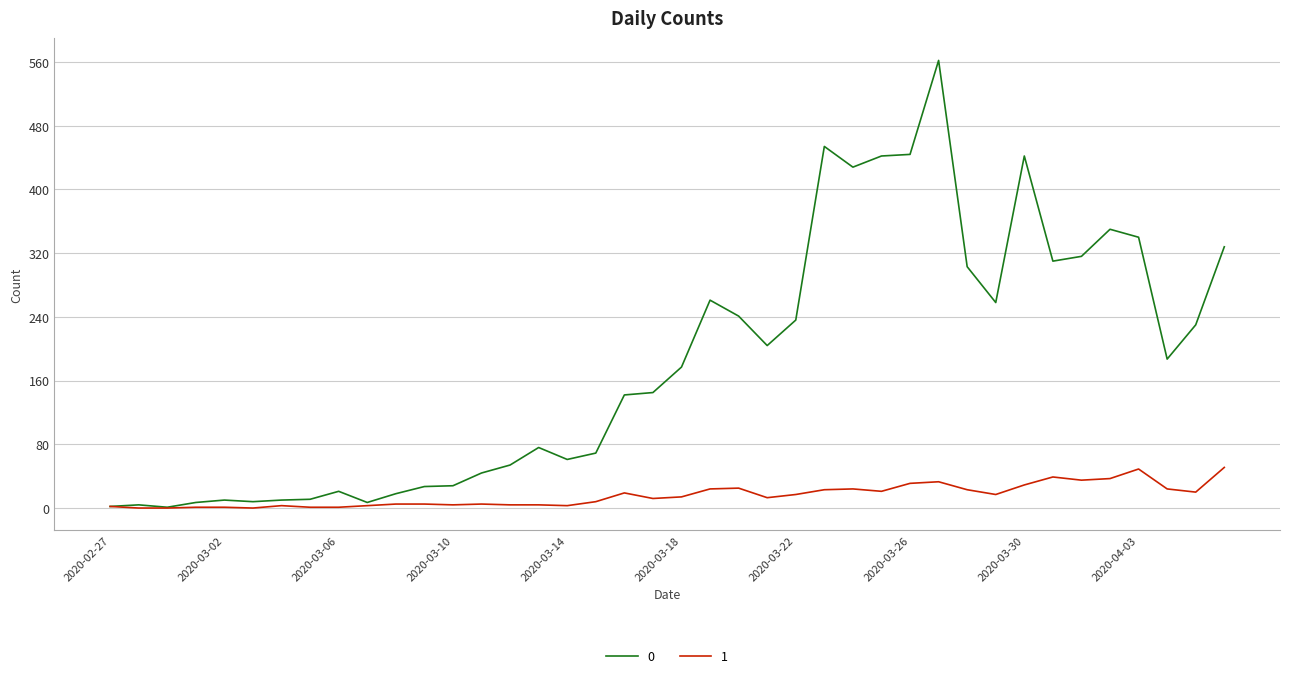

List the series in order of their peak value, highest first.

0, 1